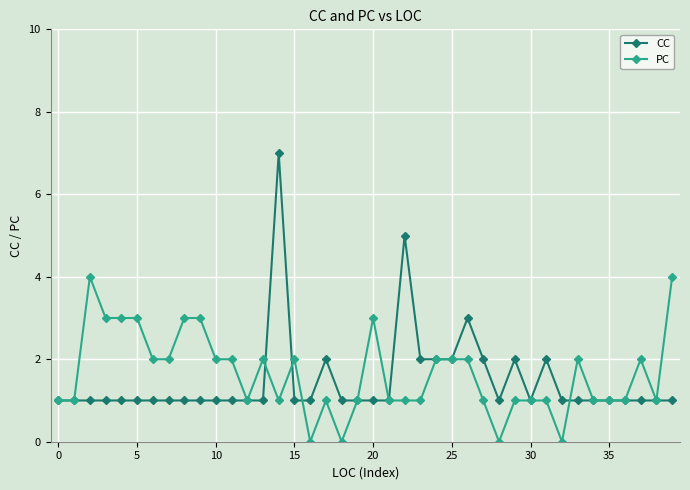

How many PC values are between 1 and 2?

28